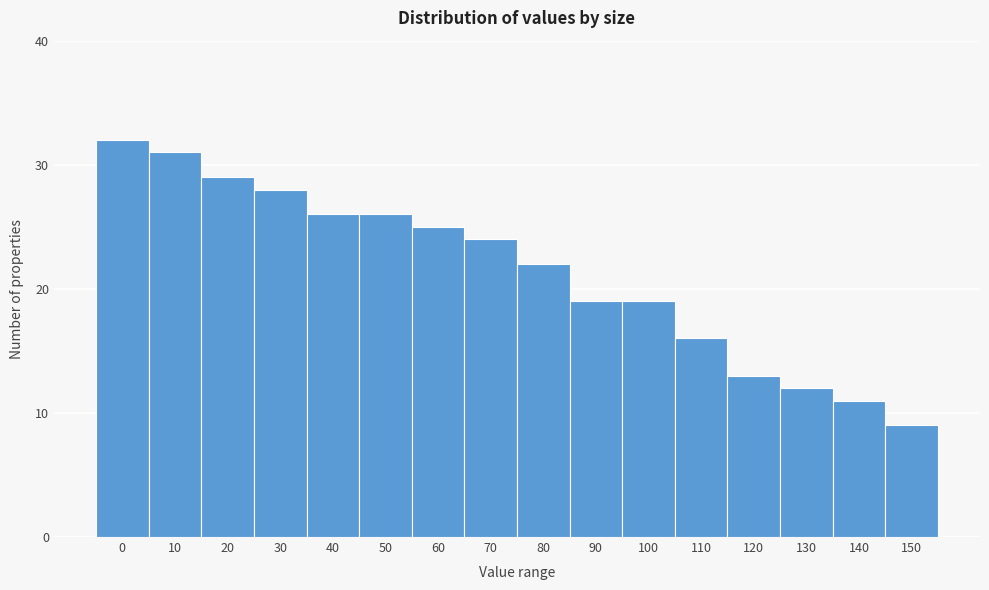

Reading left to right, what are all the values shown in this chart?

0=32	10=31	20=29	30=28	40=26	50=26	60=25	70=24	80=22	90=19	100=19	110=16	120=13	130=12	140=11	150=9